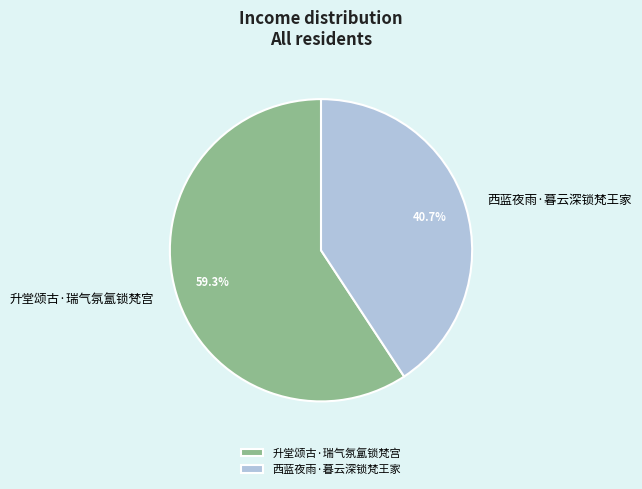

True or false: 西蓝夜雨·暮云深锁梵王家 accounts for 56% of the total.

False